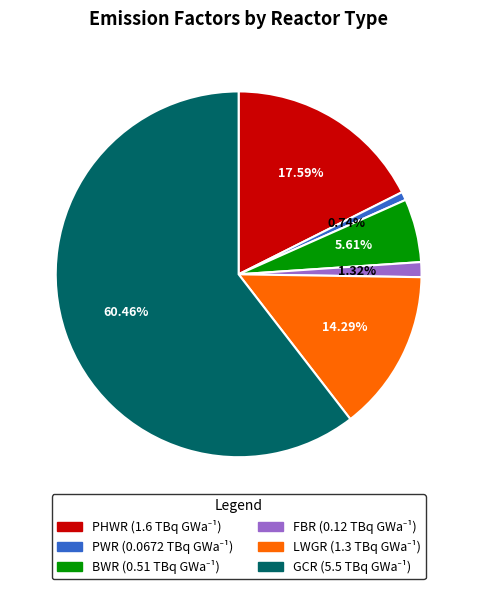

Which category accounts for the majority?

GCR